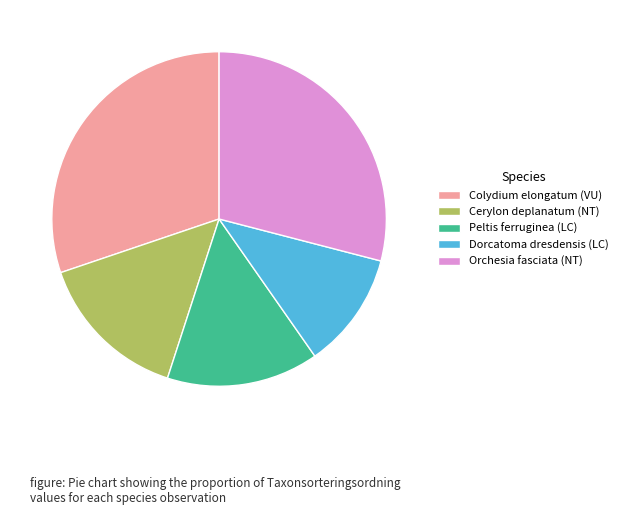

Count the number of slices in the pie.

5